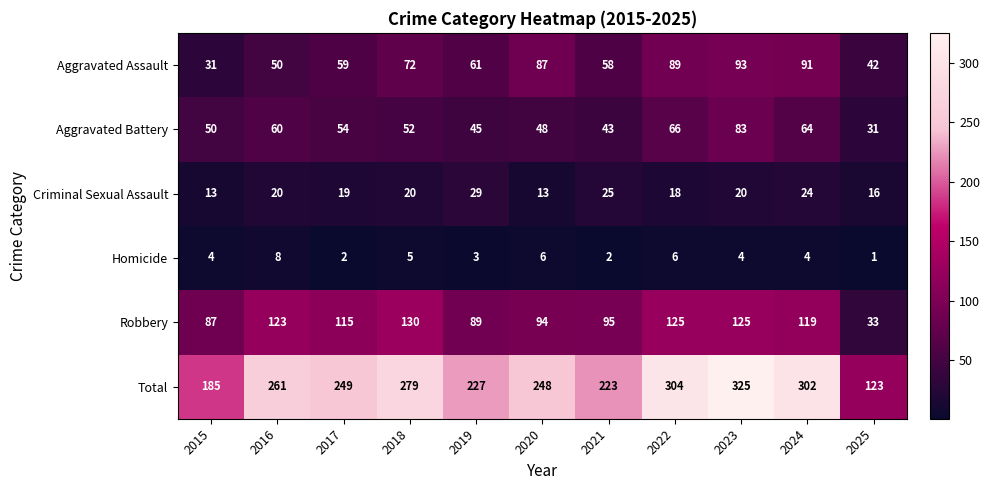

At how many categories does at least one series exceed 102?

11